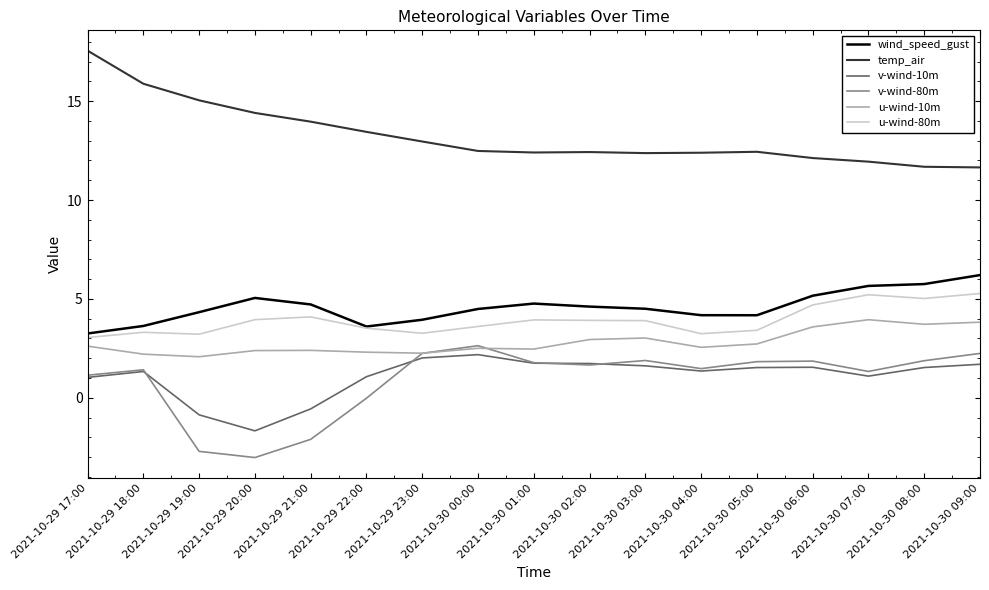

What is the difference between the highest and lowest values at 2021-10-30 05:00?

10.9